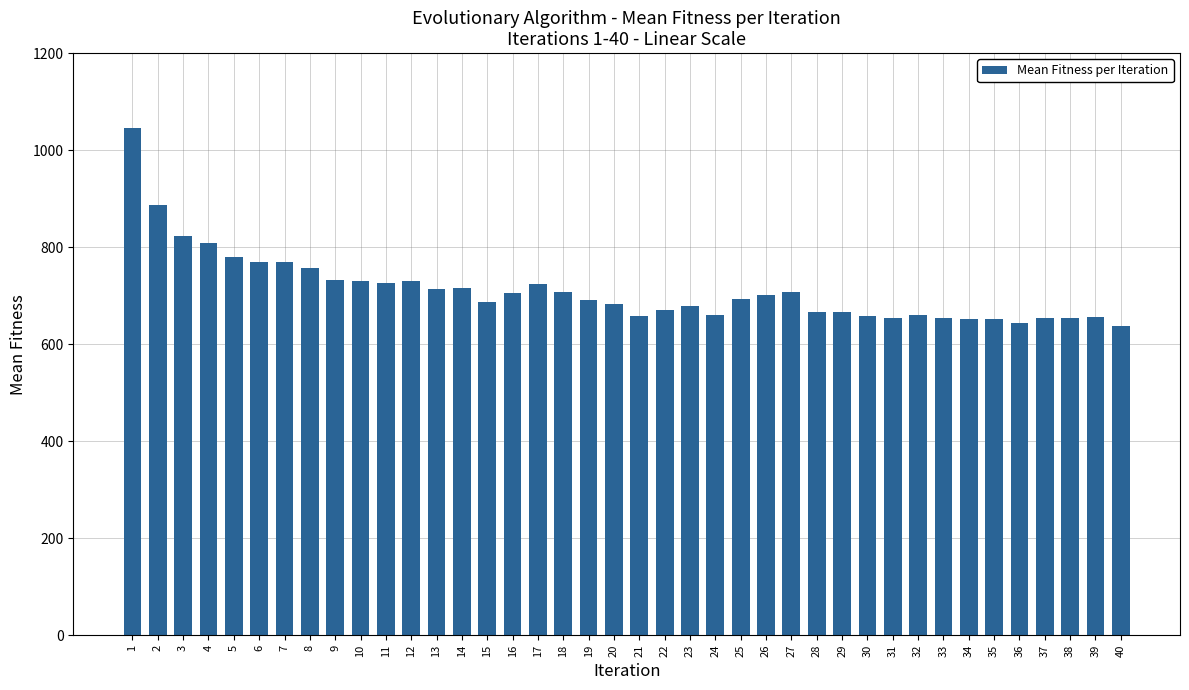

What is the difference between the maximum and minimum values?

408